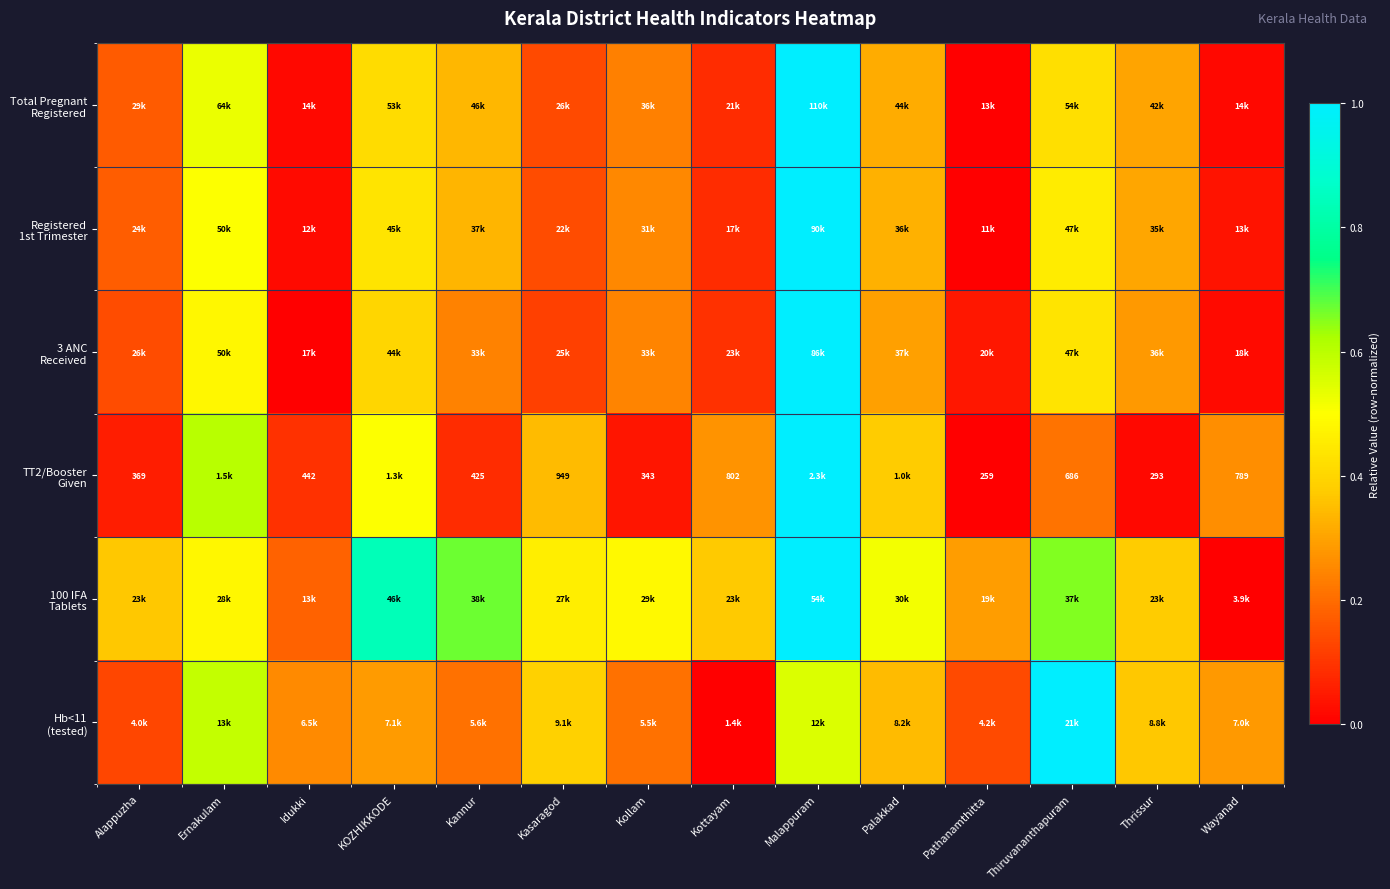

At which label does Hb<11 (tested) reach its minimum?

Kottayam